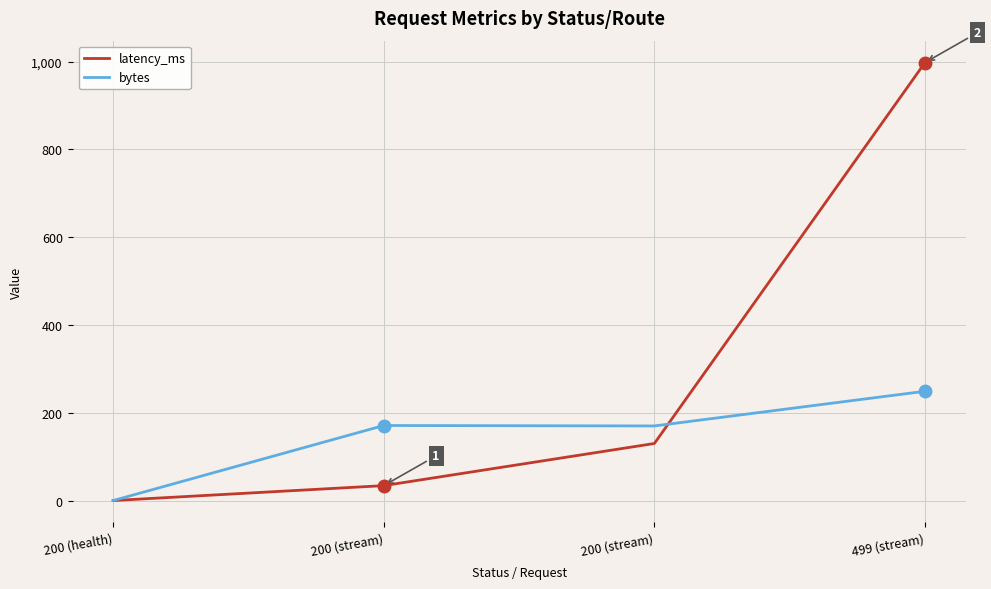

What are all the series names shown in the legend?

latency_ms, bytes